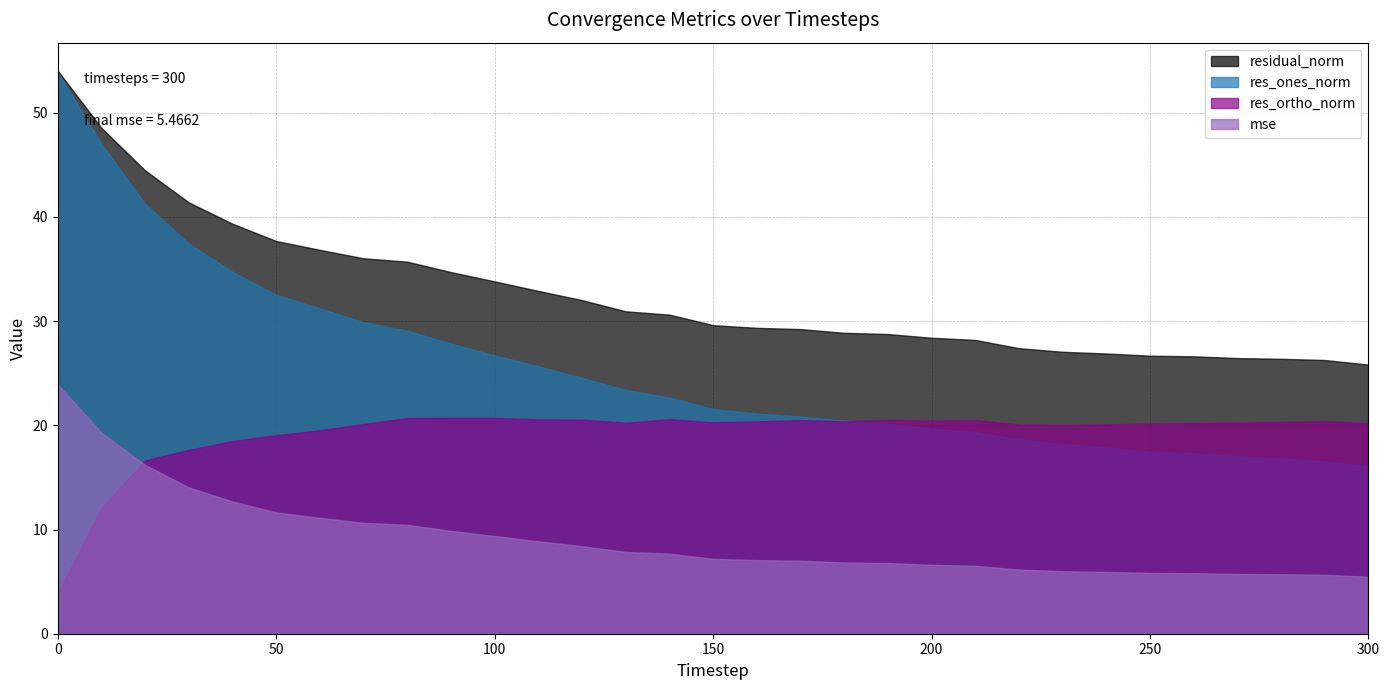

What is the difference between the highest and lowest values at 20?

28.3